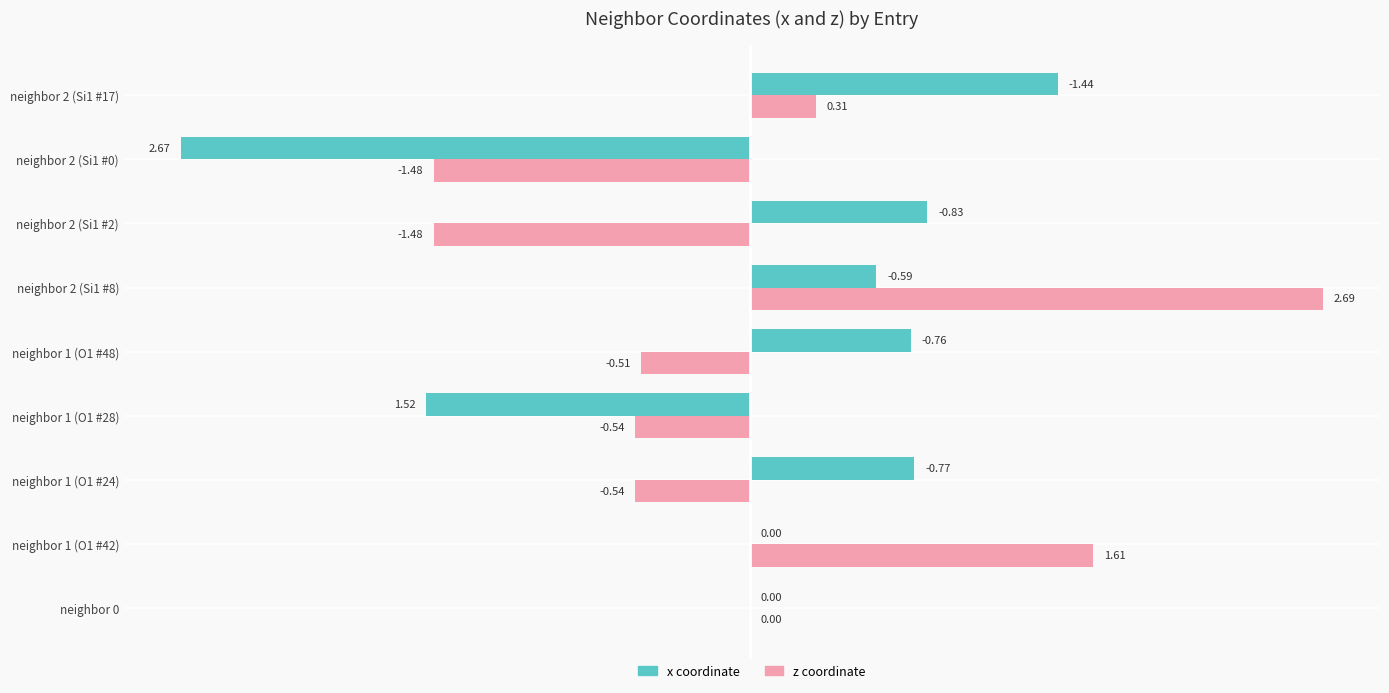

What is the total value across all series at neighbor 2 (Si1 #8)?

3.3